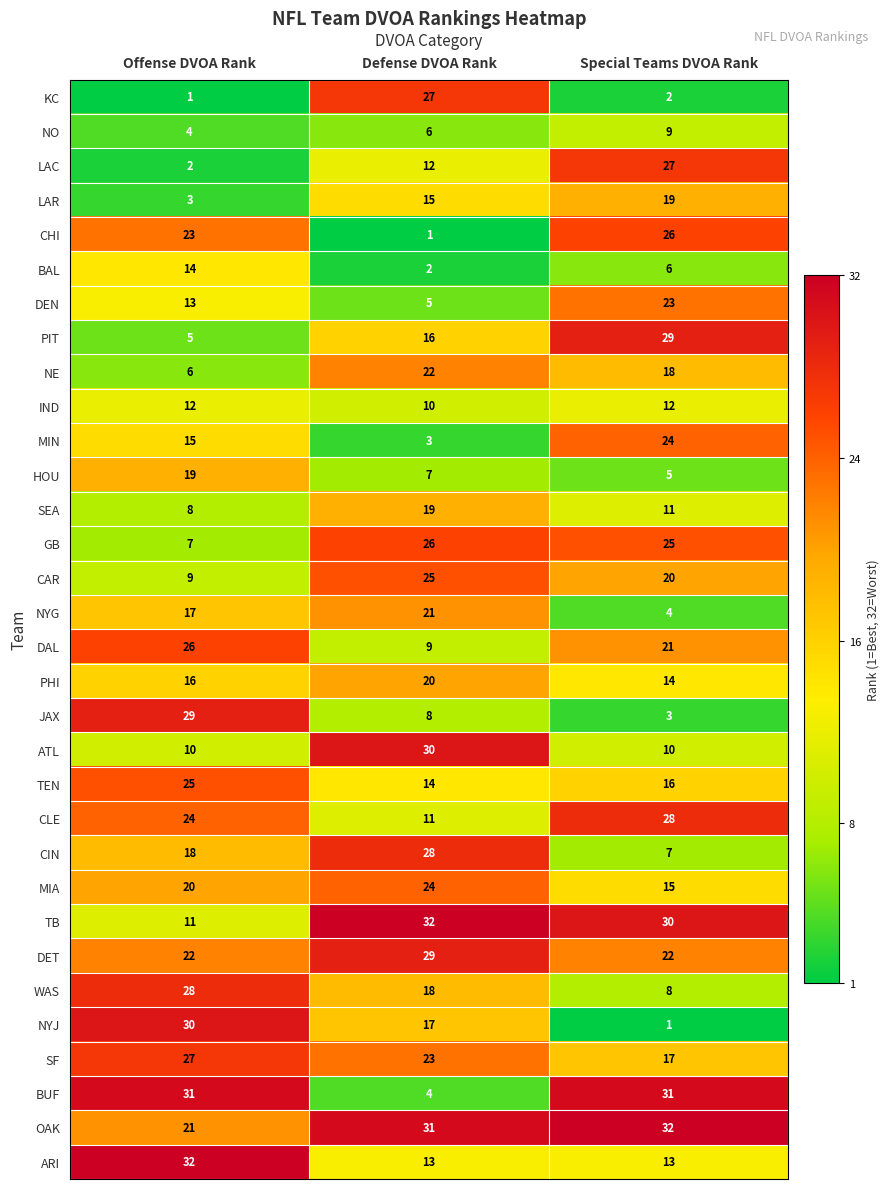

Which series has the largest total across all categories?

OAK